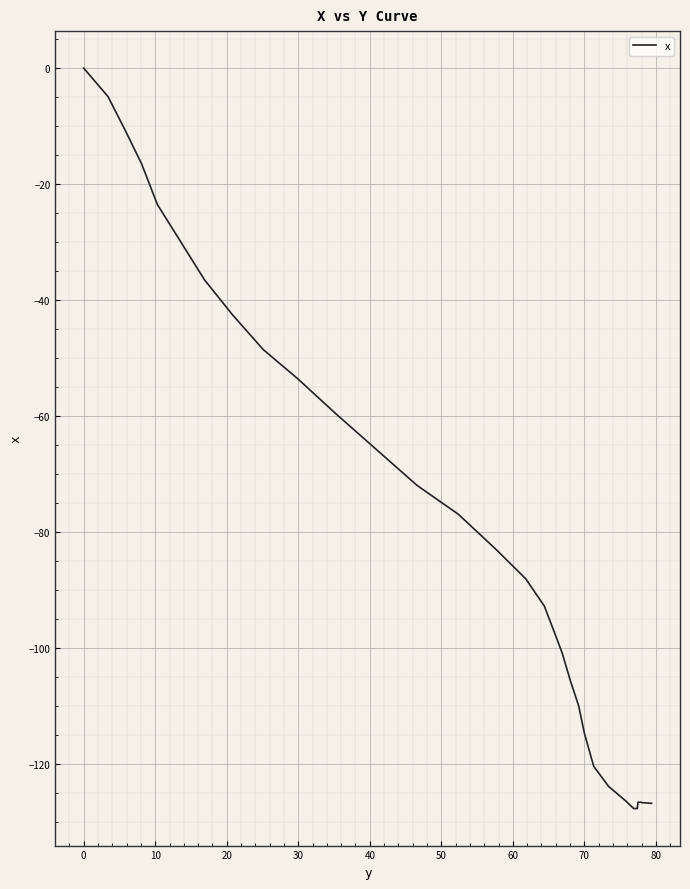

Reading right to left, list all the values displayed in this chart.

-126.7	-126.6	-126.6	-126.5	-126.5	-126.5	-126.5	-126.5	-126.5	-127.6	-127.6	-127.6	-127.6	-127.6	-127.6	-126.3	-123.8	-120.3	-114.6	-109.9	-105.4	-100.8	-97.2	-92.7	-88.0	-83.0	-76.9	-71.9	-65.7	-59.5	-53.5	-48.5	-42.5	-36.5	-29.4	-23.5	-16.5	-10.7	-4.9	0.0